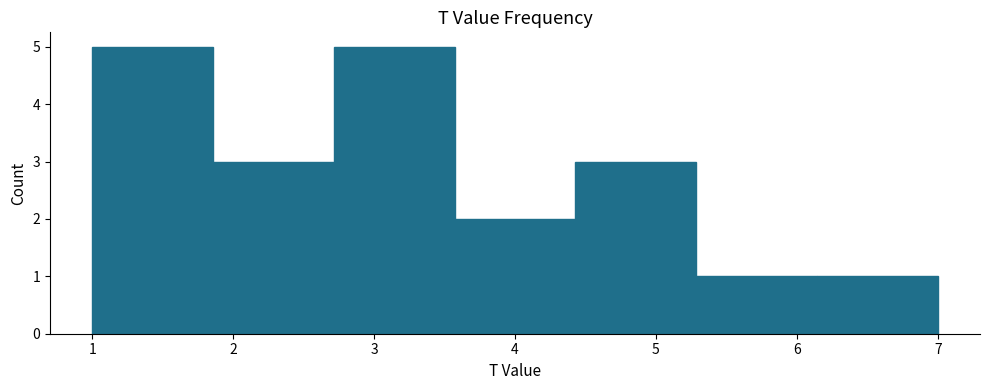

Reading left to right, transcribe this chart: for each bar, give the range it covers on the x-axis and its height. Neither the bar edges nor the heights are printed on the chart, so give them approximately, as read against the axes.

1.0 to 1.9: 5
1.9 to 2.7: 3
2.7 to 3.6: 5
3.6 to 4.4: 2
4.4 to 5.3: 3
5.3 to 6.1: 1
6.1 to 7.0: 1